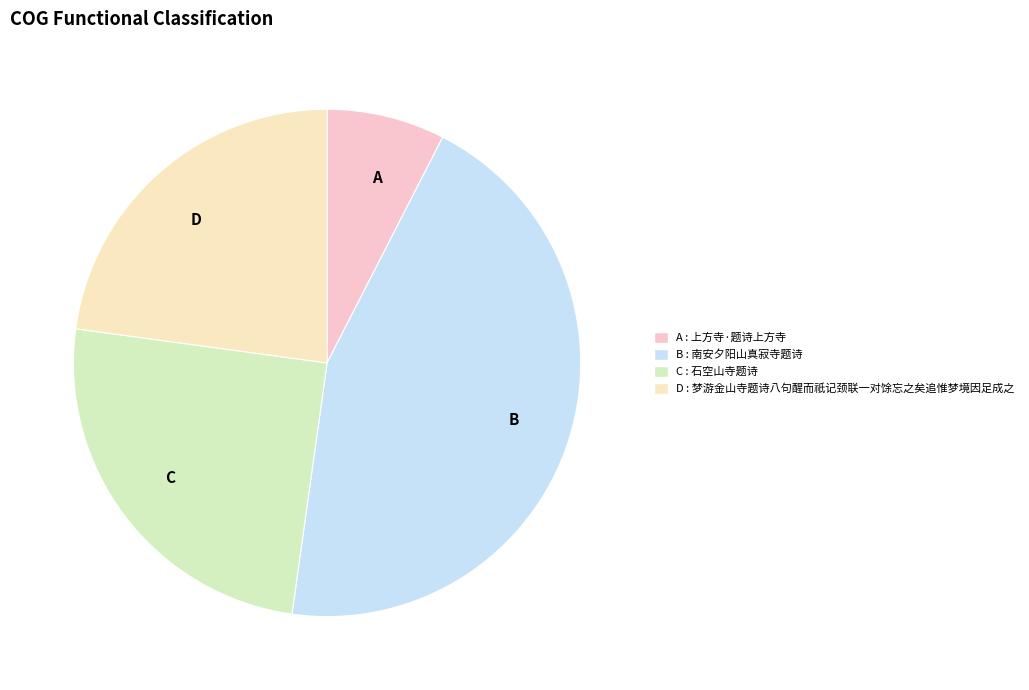

Rank the categories by value from lowest to highest.

A, D, C, B